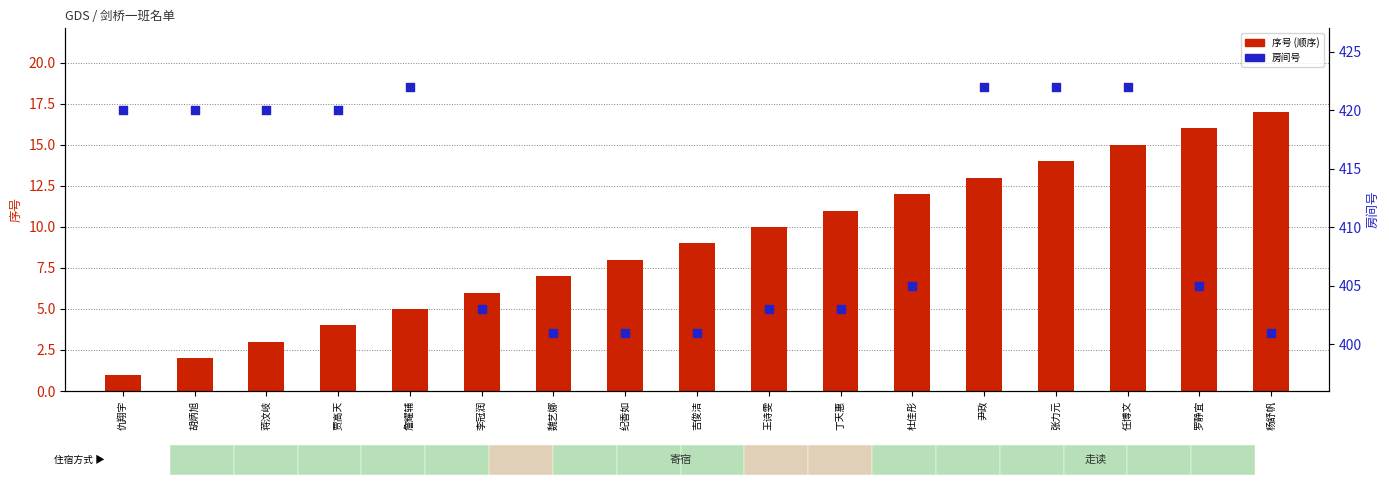

Which series has the largest Y range (max minus min)?

房间号